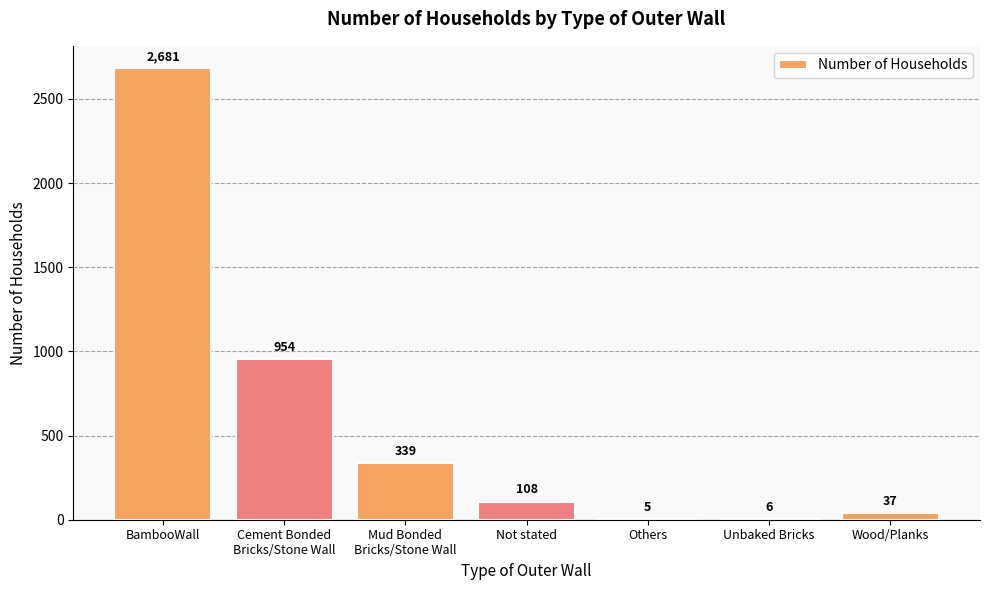

What is the change in value from BambooWall to Cement Bonded
Bricks/Stone Wall?

-1727